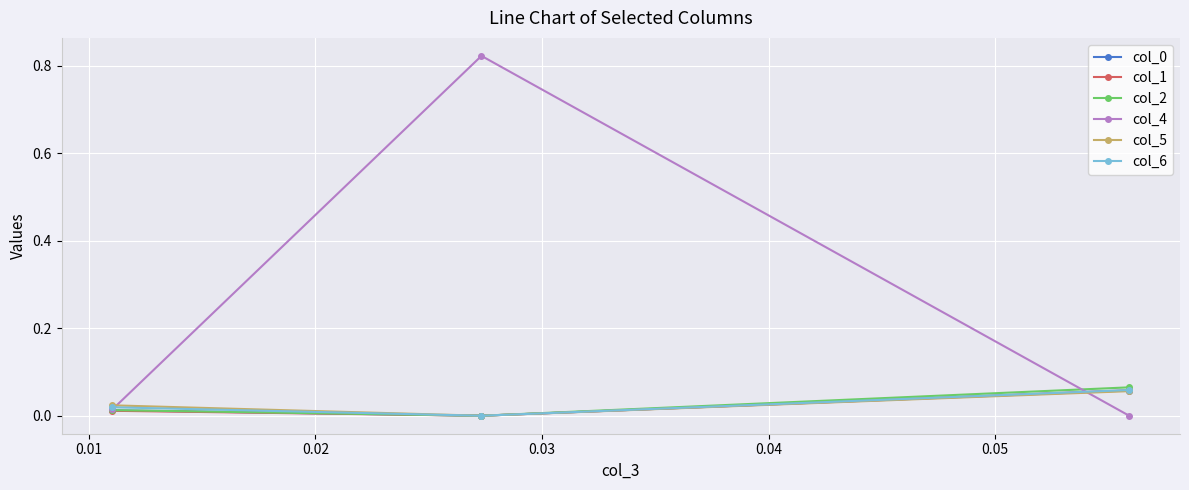

How many col_6 values are between 0 and 1?

3